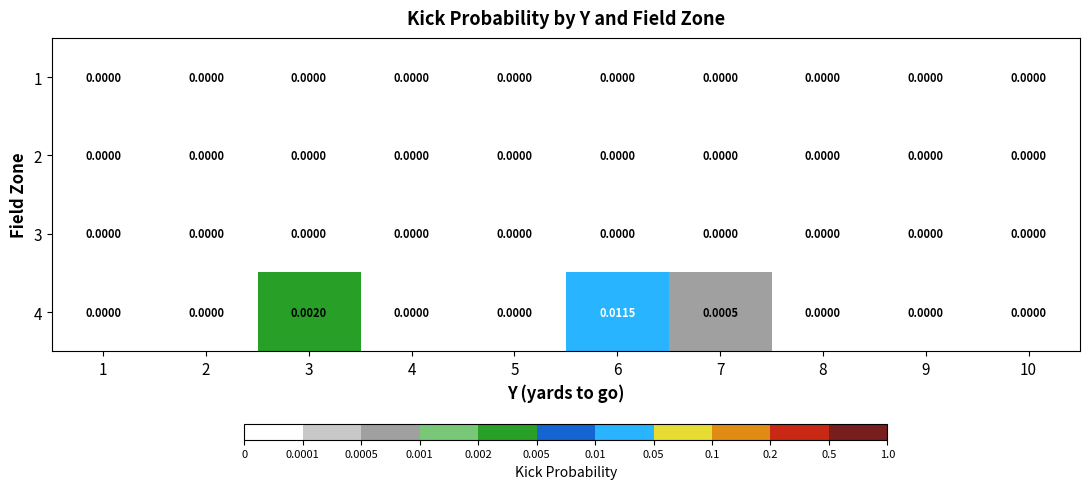

How many distinct data groups are displayed?

4